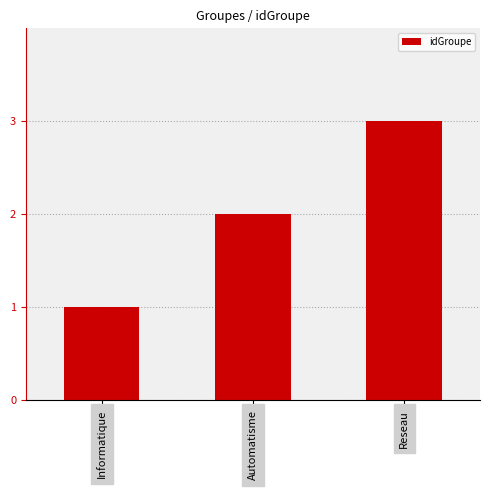

Reading left to right, extract all data points from this chart.

Informatique=1	Automatisme=2	Reseau=3